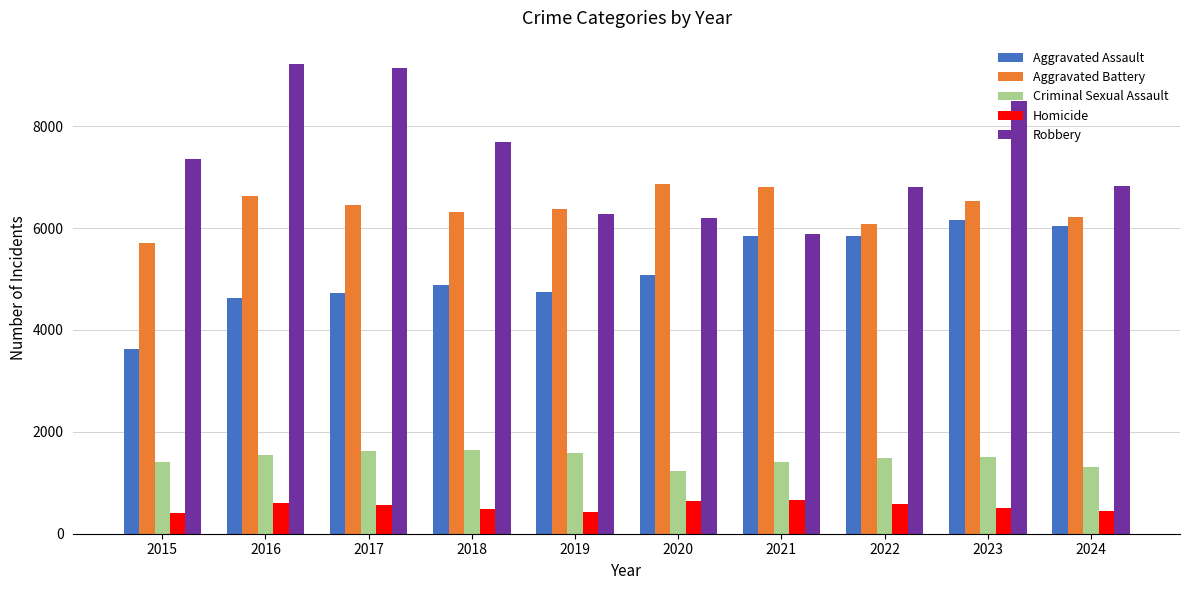

Is it true that Aggravated Battery equals 6454 at 2017?

True